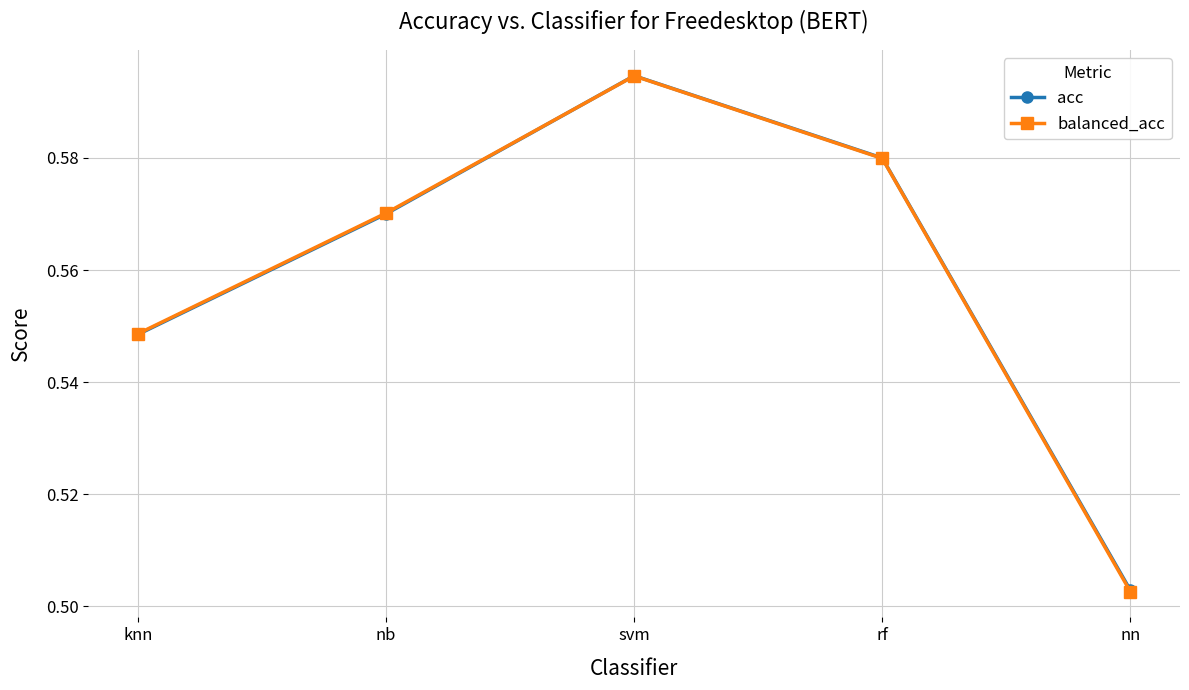

What position from the left is nn?

5